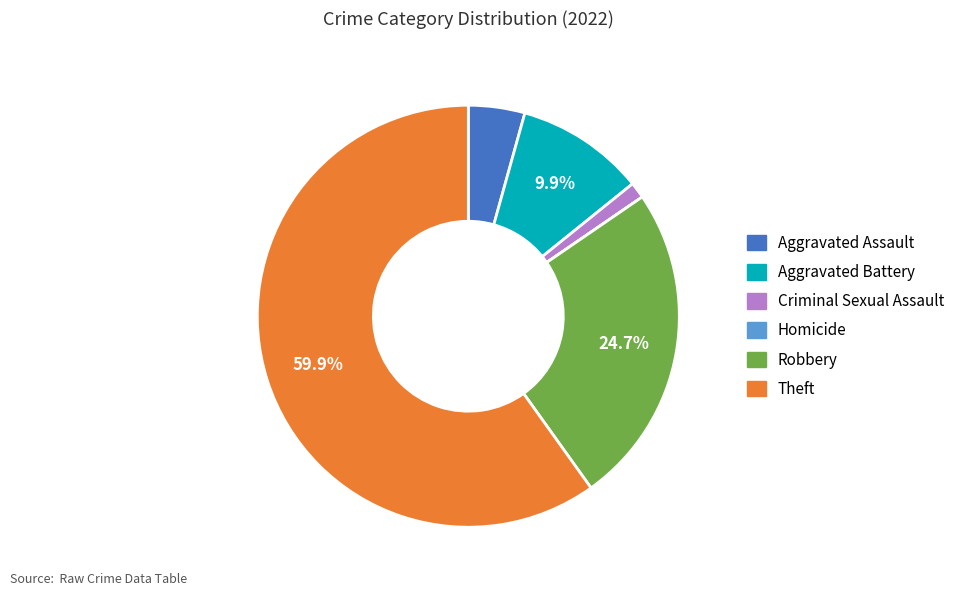

Is there any slice that represents more than half of the pie?

Yes